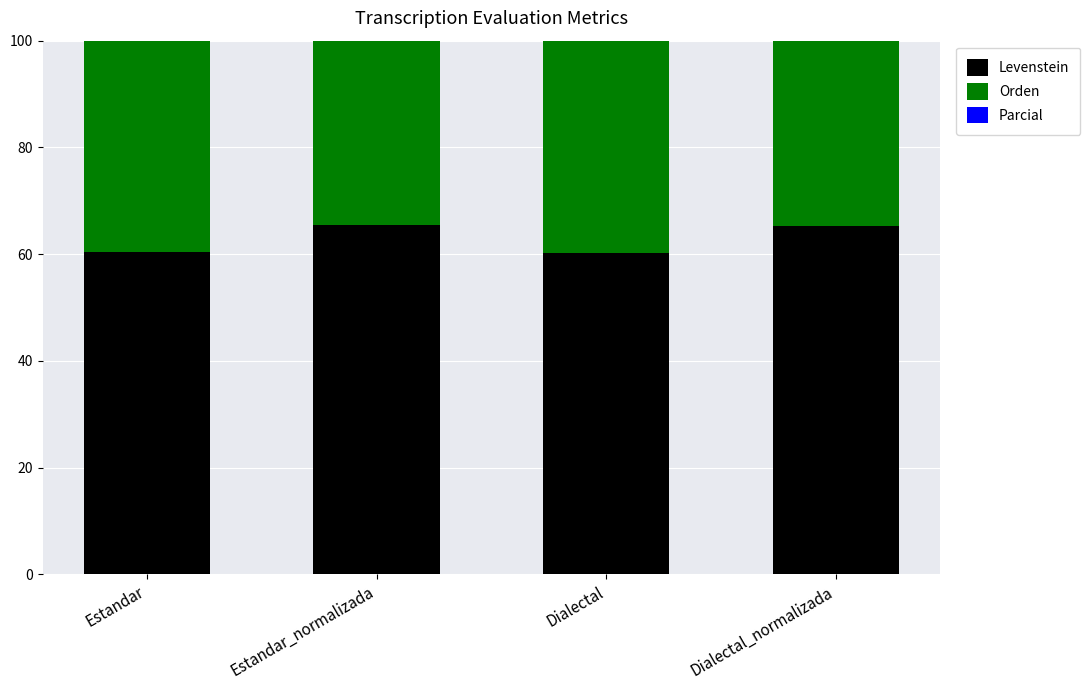

Is it true that Levenstein equals 30.4 at Estandar?

False